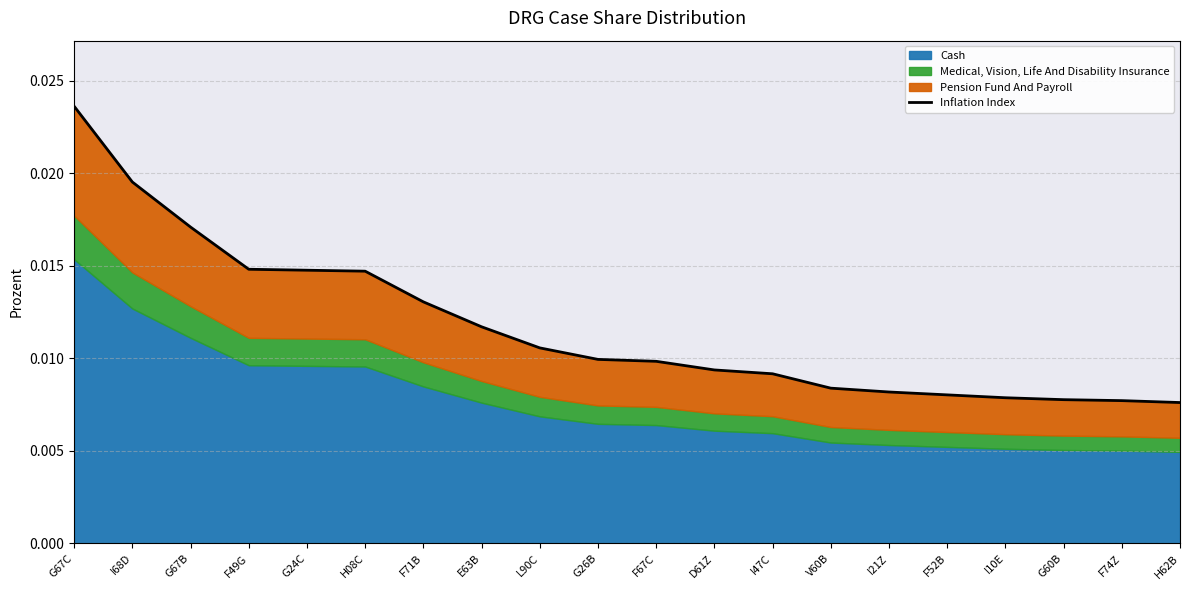

Is it true that the value at G67B is 0.0?

True